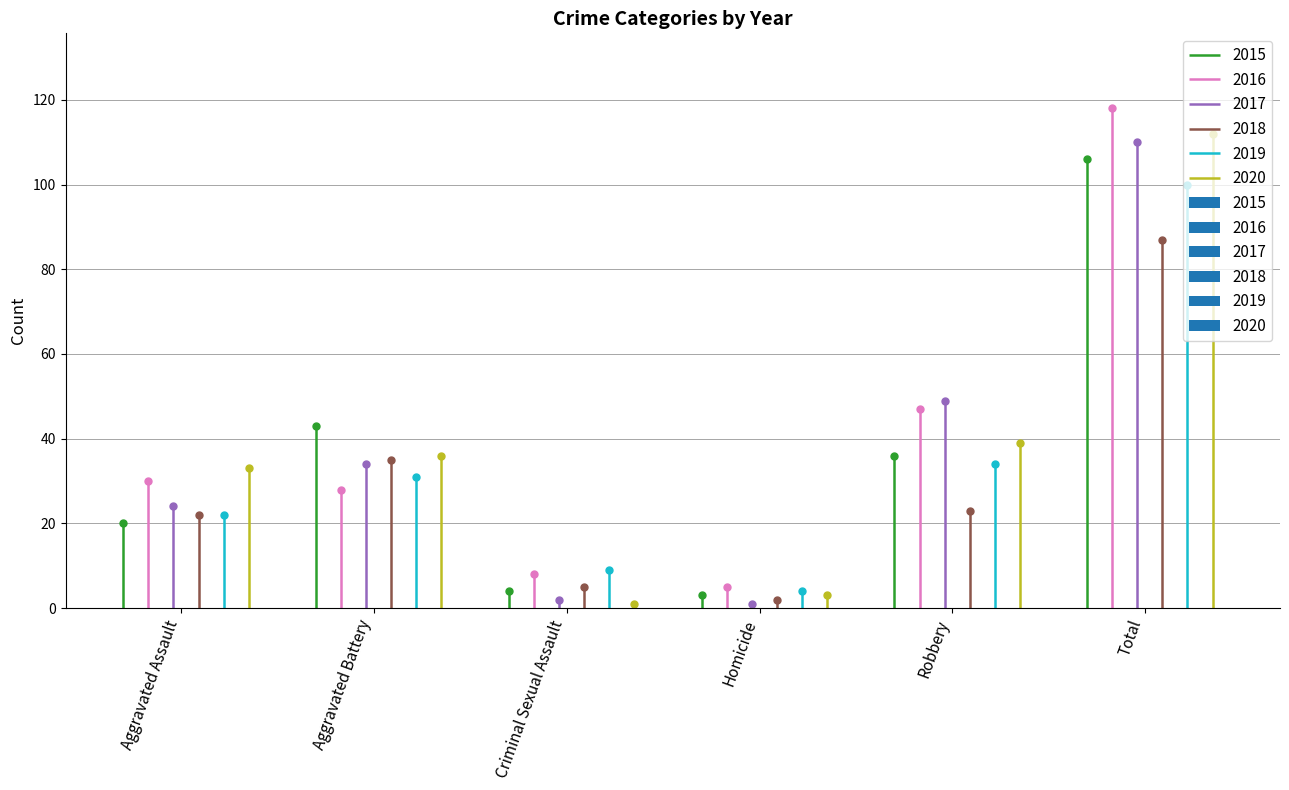

Is it true that 2019 equals 34 at Robbery?

True